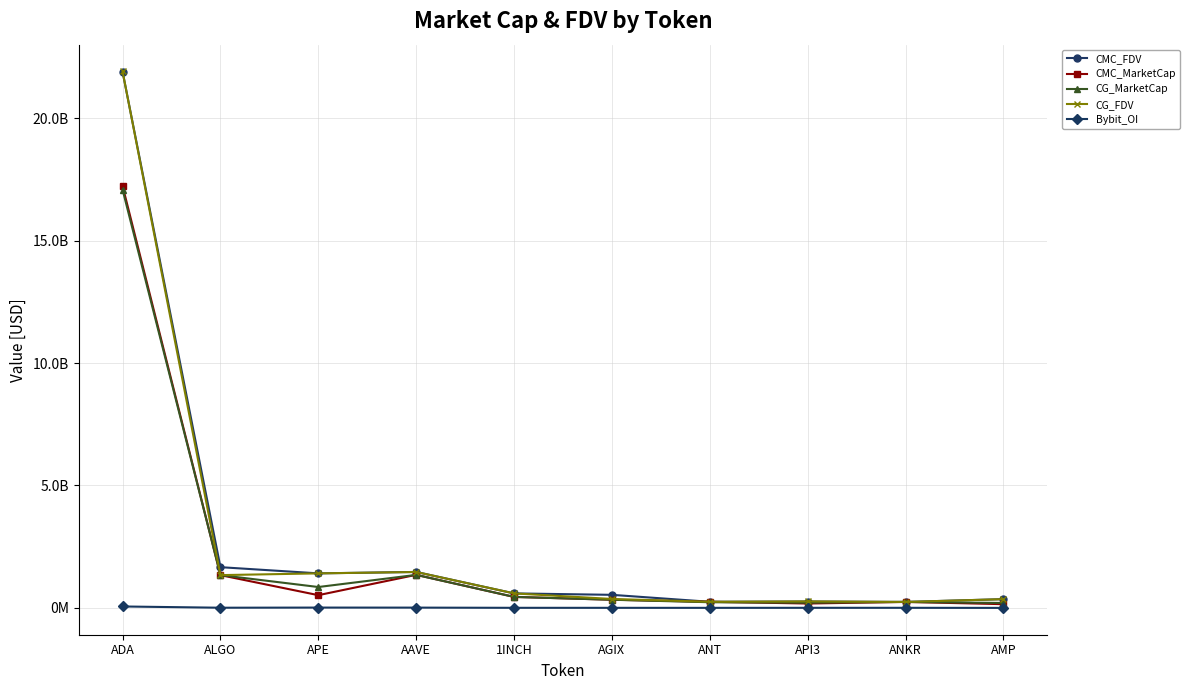

Reading left to right, what are all the values shown in this chart?

CMC_FDV: ADA=21894554858.7	ALGO=1663297746.9	APE=1410391525.2	AAVE=1468597995.9	1INCH=592318857.7	AGIX=533692609.6	ANT=249629155.4	API3=259724659.0	ANKR=243503366.0	AMP=358098866.2
CMC_MarketCap: ADA=17230540116.2	ALGO=1338048827.5	APE=519861501.2	AAVE=1350377244.4	1INCH=448143819.5	AGIX=334289636.6	ANT=249629155.4	API3=179102274.6	ANKR=243503366.0	AMP=152062198.5
CG_MarketCap: ADA=17081954592.0	ALGO=1338723261.0	APE=852735791.0	AAVE=1348468704.0	1INCH=448364915.0	AGIX=332685561.0	ANT=231467265.0	API3=212460027.0	ANKR=243797100.0	AMP=201314994.0
CG_FDV: ADA=21905602581.0	ALGO=1338723274.0	APE=1409723367.0	AAVE=1466521027.0	1INCH=592611083.0	AGIX=364900860.0	ANT=249619232.0	API3=265542275.0	ANKR=243797100.0	AMP=356684942.0
Bybit_OI: ADA=58343441.0	ALGO=7194931.0	APE=13028736.0	AAVE=11554713.0	1INCH=3523661.0	AGIX=2879748.0	ANT=2121193.0	API3=3398050.0	ANKR=3814341.0	AMP=0.0